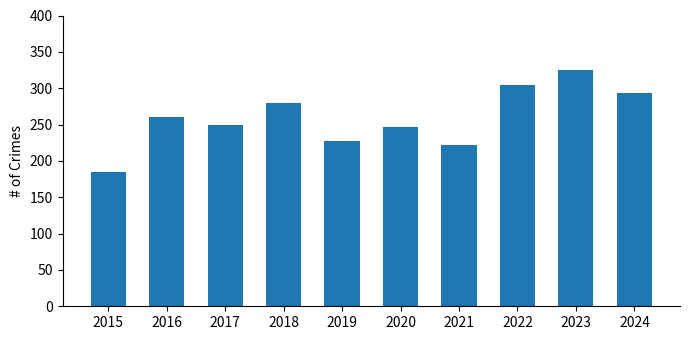

Which category has the highest value across all series?

2023